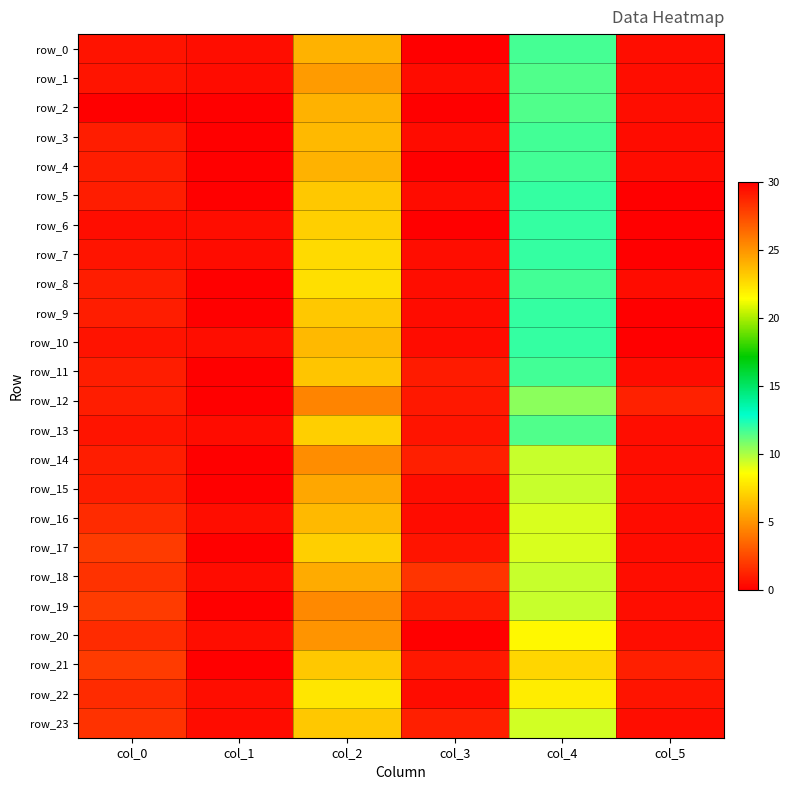

What is the average value of the row_1 series?

7.9